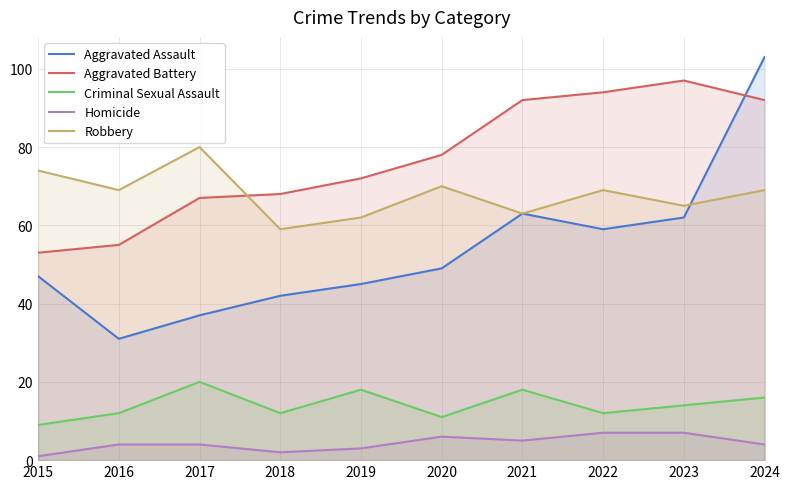

Where do Aggravated Battery and Aggravated Assault first cross each other?

2023 and 2024